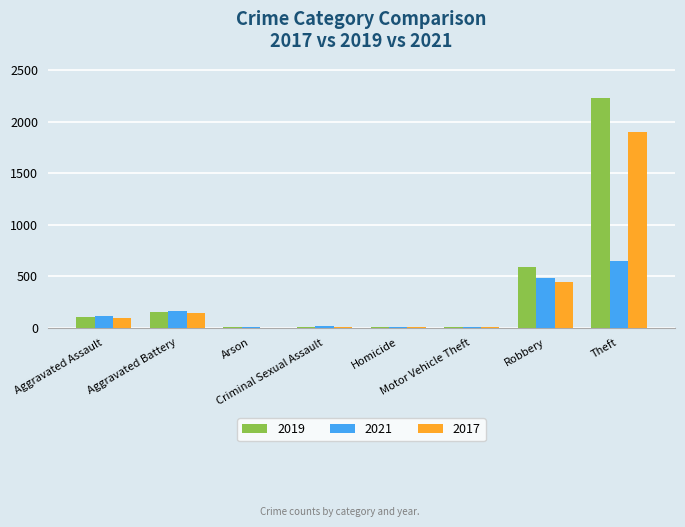

What is the total value across all series at Arson?

3